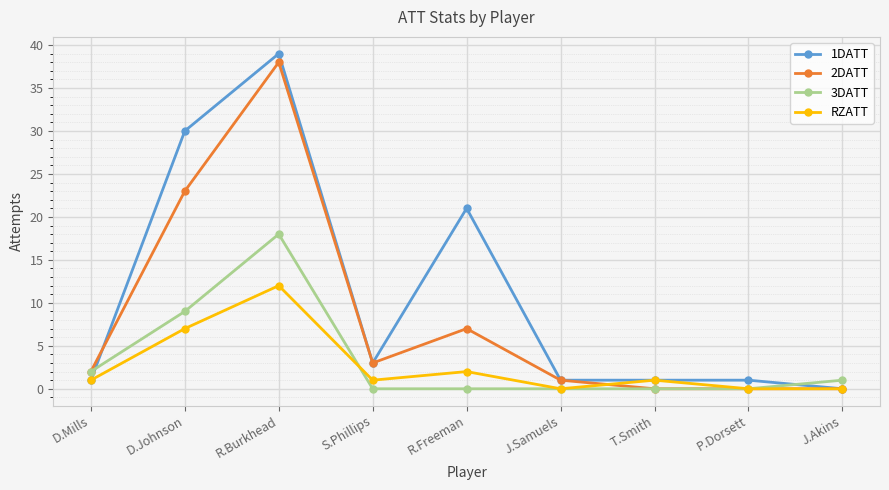

True or false: 3DATT has a value of 0 at S.Phillips.

True